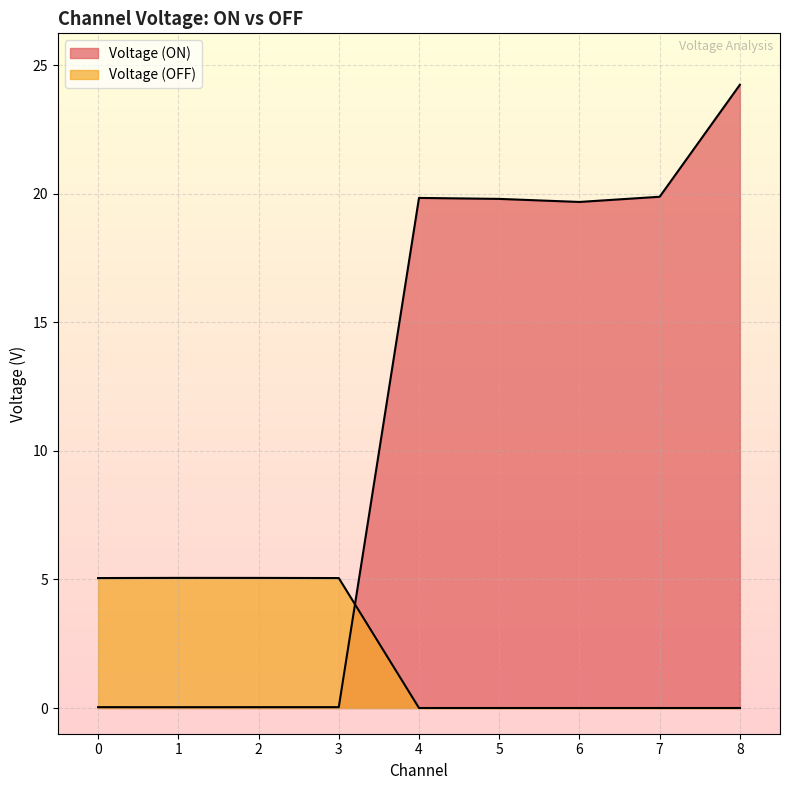

Is it true that Voltage (OFF) equals 7.3 at 2?

False